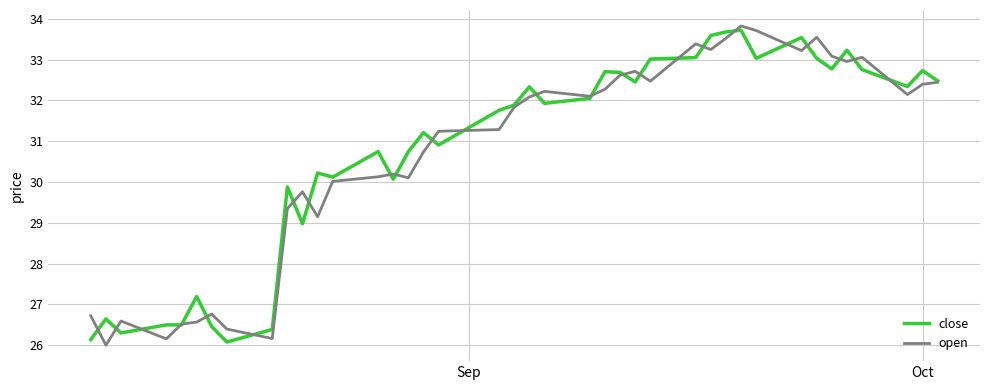

What is the minimum value shown in the chart?

26.0